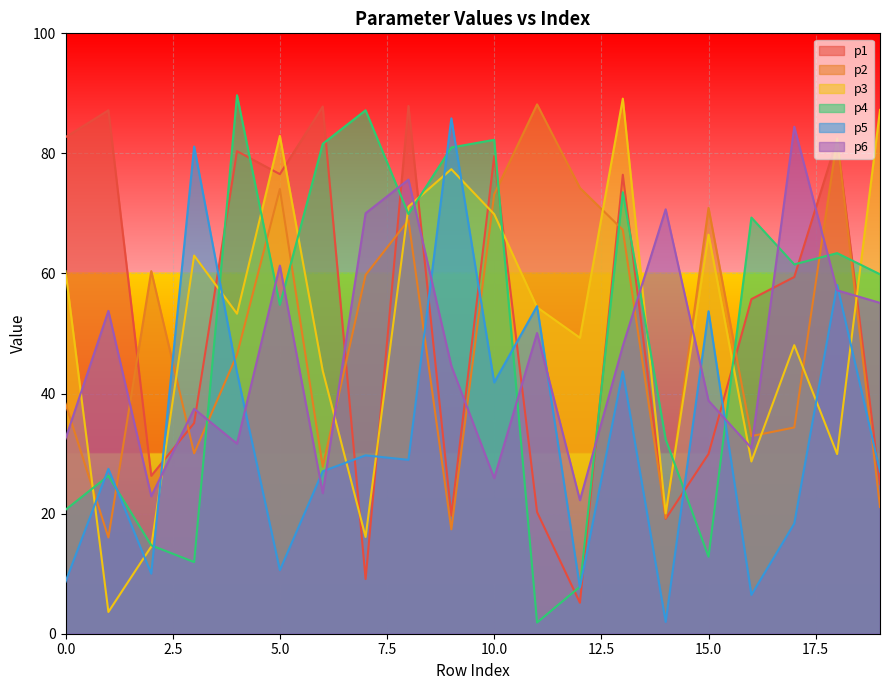

Between which two adjacent categories do p1 and p2 first intersect?

1 and 2